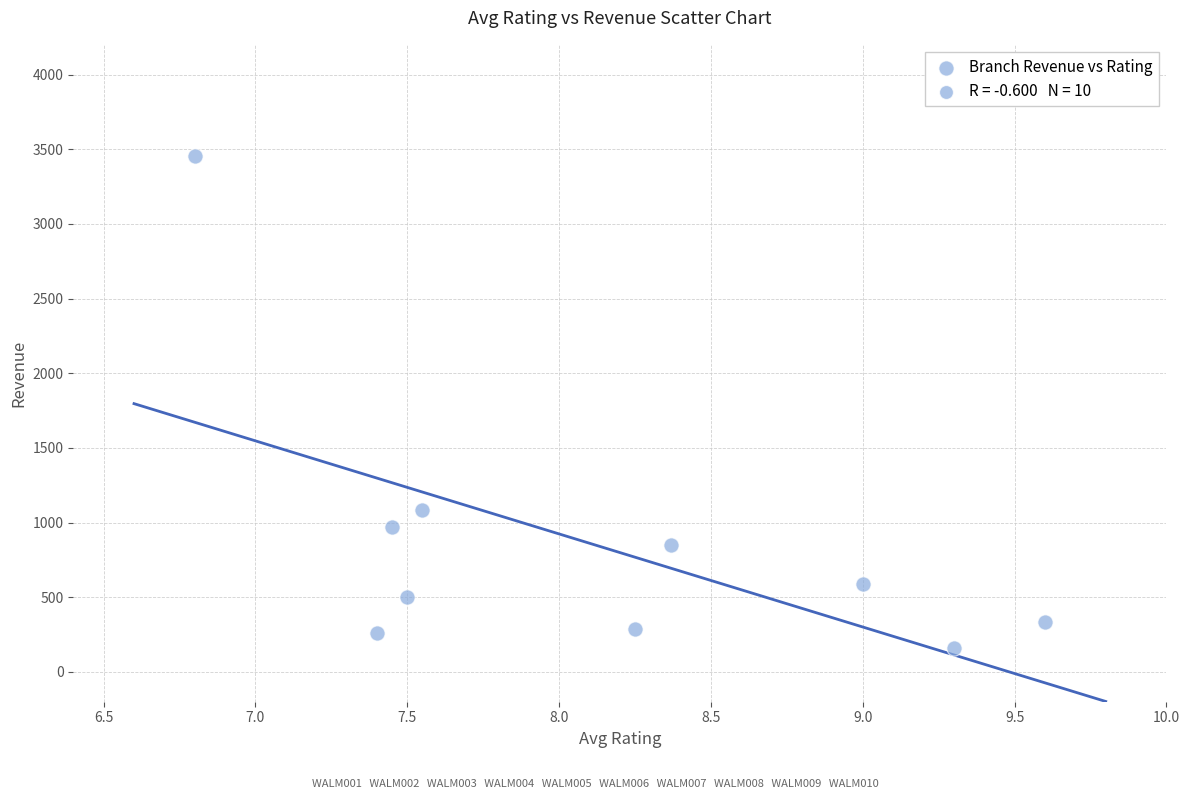

What Y value in the scatter plot is closest to 1807?

1081.6